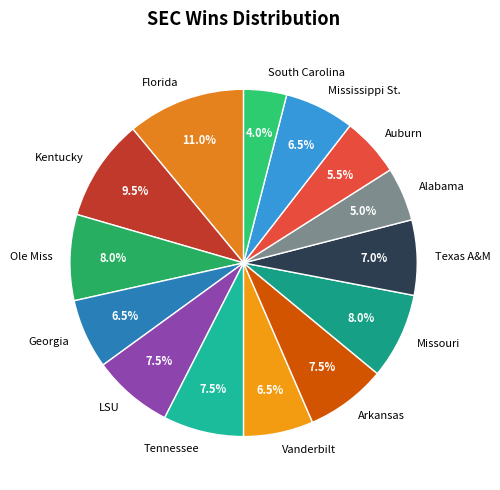

Which has a higher value, Georgia or South Carolina?

Georgia